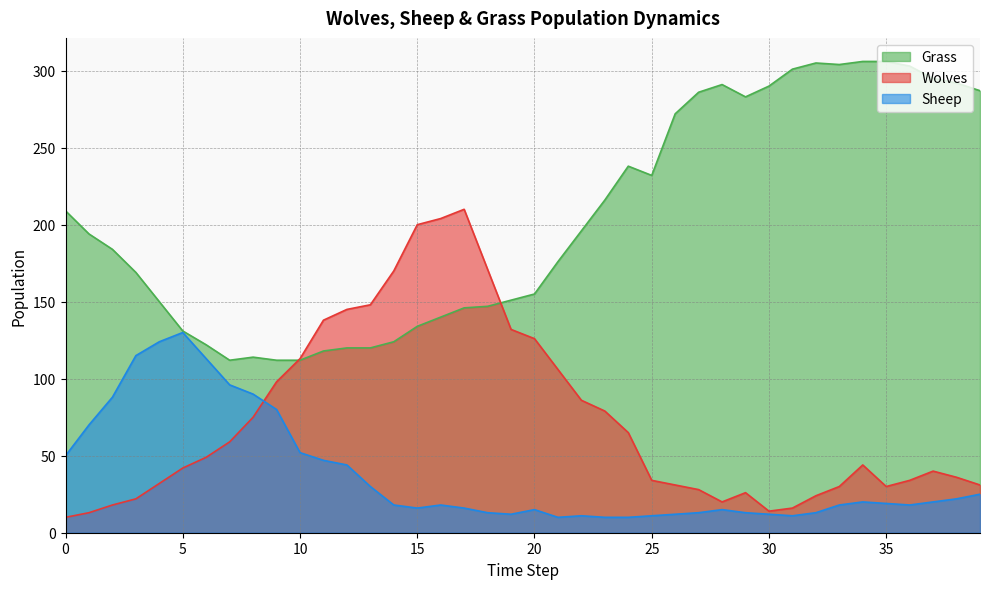

Count the number of categories in the chart.

40